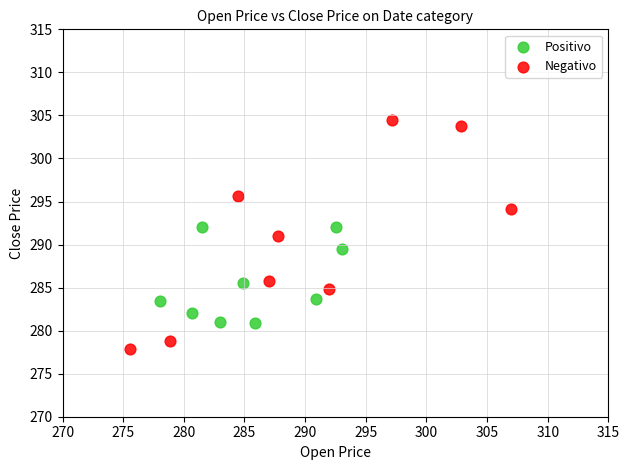

Which series has the largest Y range (max minus min)?

Negativo